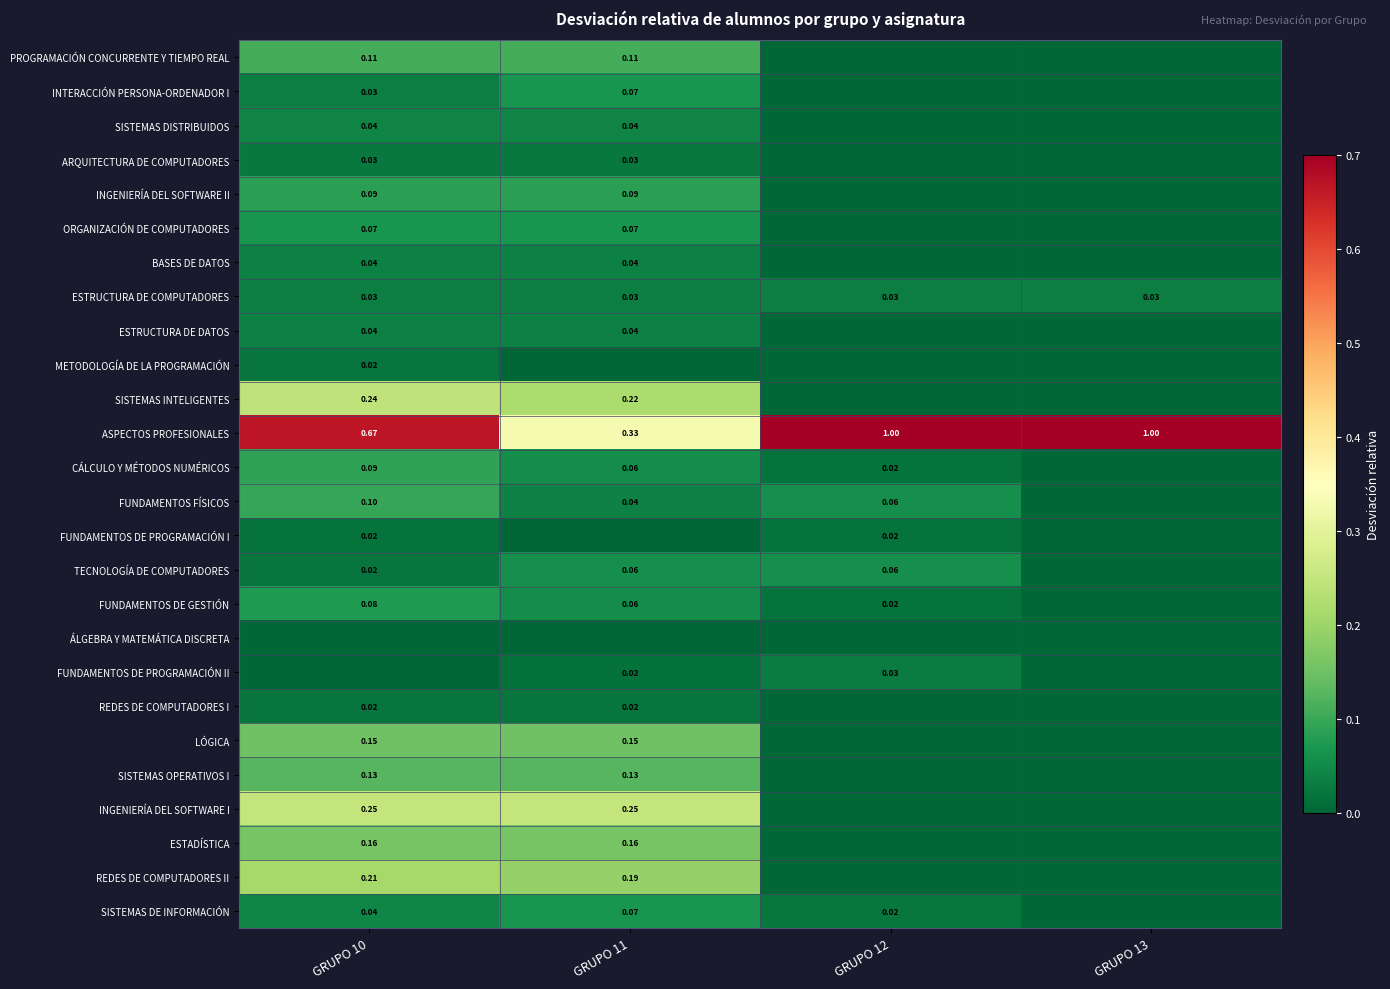

Is the value of FUNDAMENTOS FÍSICOS at GRUPO 10 greater than the value of SISTEMAS DE INFORMACIÓN at GRUPO 11?

Yes